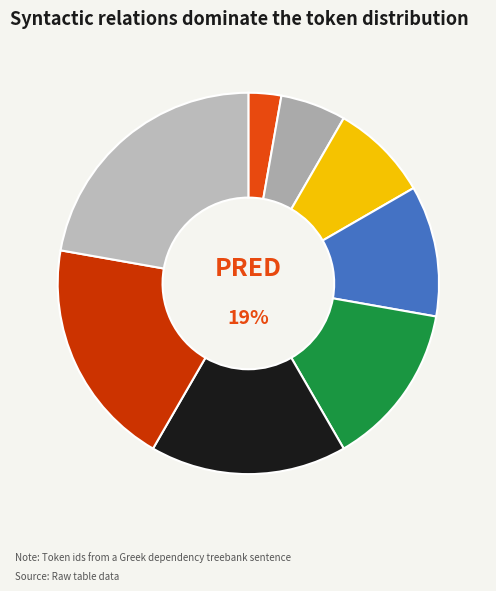

What percentage is the AuxK slice, to the nearest percent?

22%